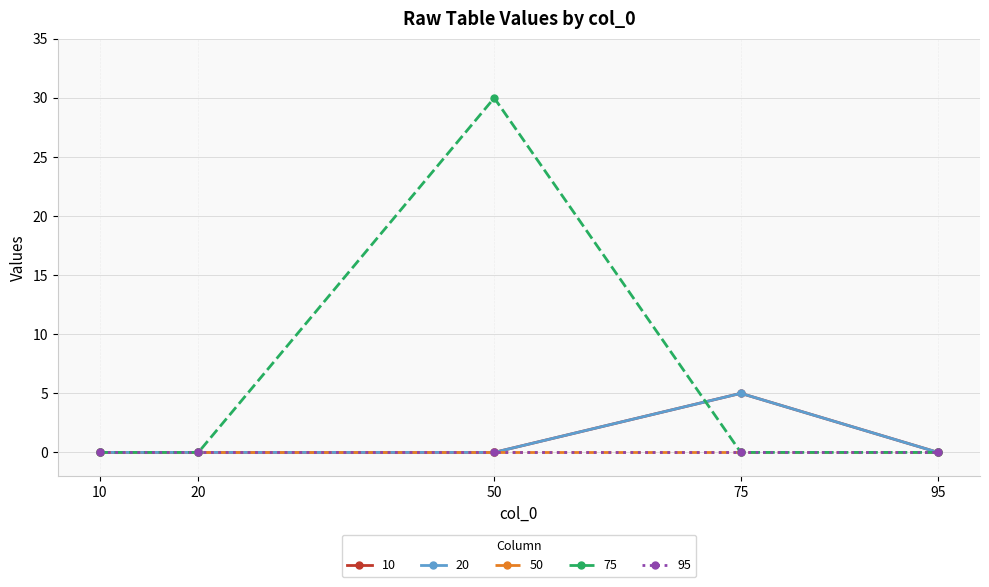

How many lines are shown in the chart?

5